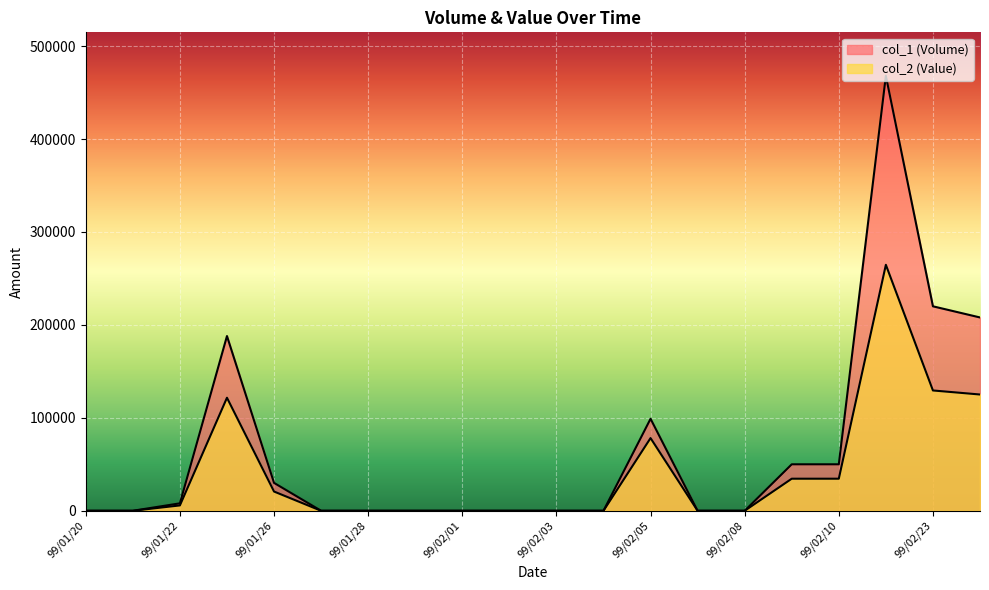

Reading left to right, transcribe all the data shown in this chart.

col_1 (Volume): 99/01/20=0	99/01/21=0	99/01/22=8000	99/01/25=188000	99/01/26=30000	99/01/27=0	99/01/28=0	99/01/29=0	99/02/01=0	99/02/02=0	99/02/03=0	99/02/04=0	99/02/05=99000	99/02/06=0	99/02/08=0	99/02/09=50000	99/02/10=50000	99/02/22=468000	99/02/23=220000	99/02/24=208000
col_2 (Value): 99/01/20=0	99/01/21=0	99/01/22=5760	99/01/25=121620	99/01/26=20700	99/01/27=0	99/01/28=0	99/01/29=0	99/02/01=0	99/02/02=0	99/02/03=0	99/02/04=0	99/02/05=78210	99/02/06=0	99/02/08=0	99/02/09=34500	99/02/10=34500	99/02/22=264660	99/02/23=129450	99/02/24=125100